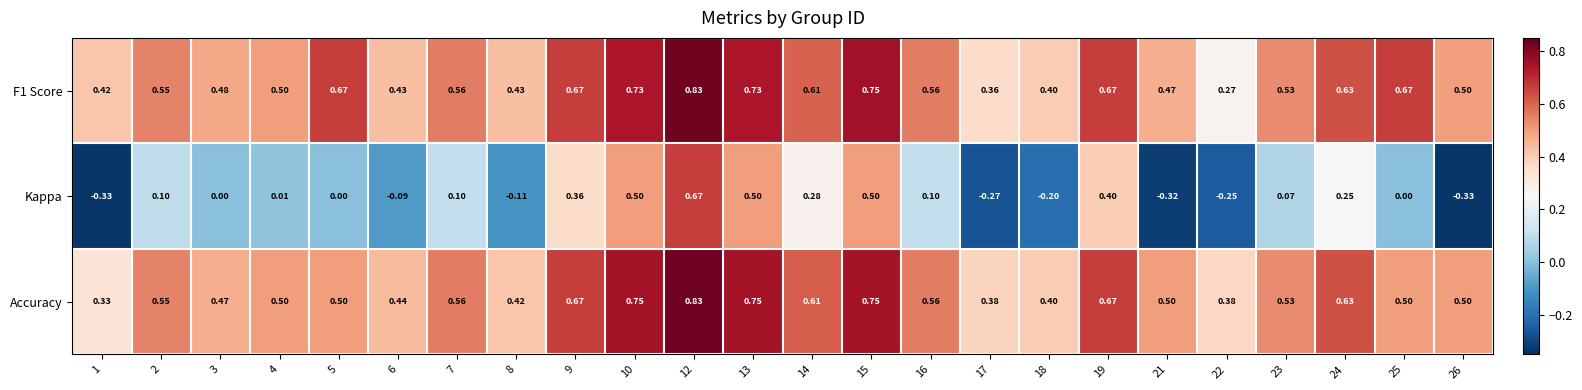

Which series has the widest spread of values?

Kappa